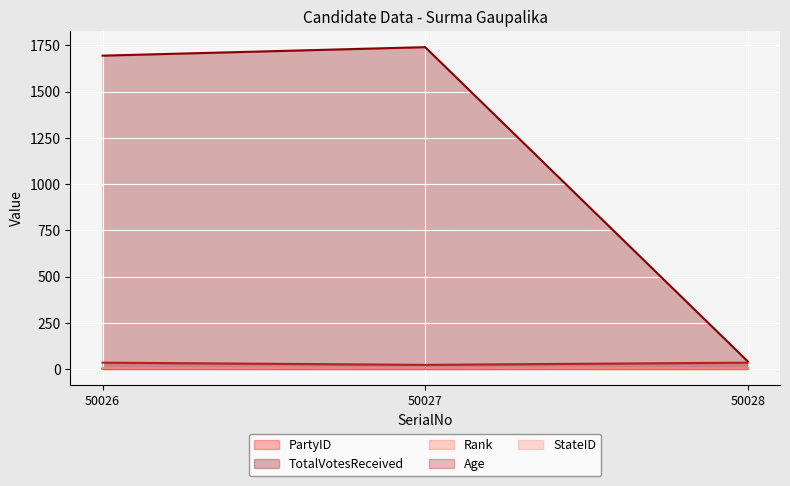

The value of Age at 50028 is 19. True or false?

False